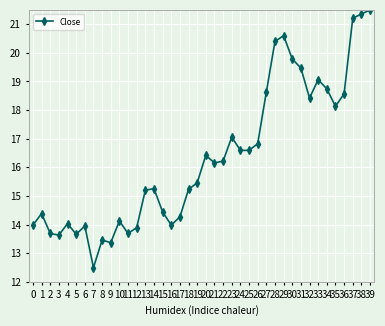

True or false: the data shows 23.2 at 20.

False